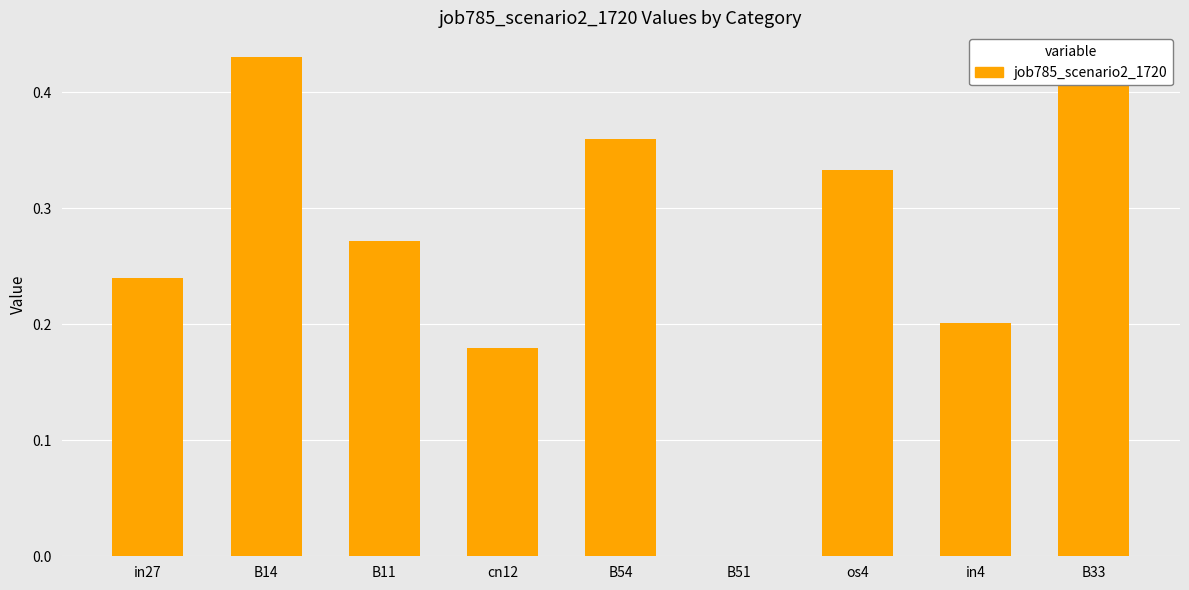

How many values are between 0 and 1?

9